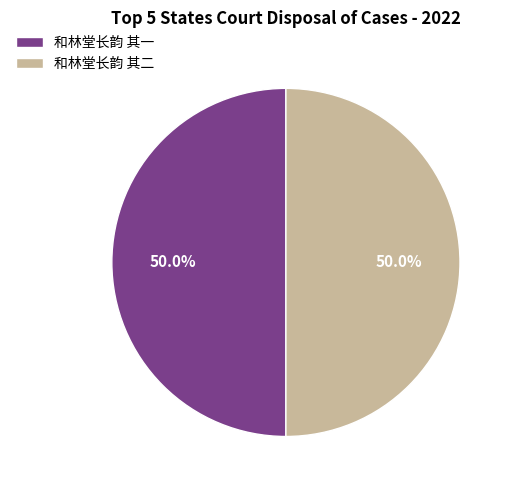

What is the total percentage of 和林堂长韵 其一 and 和林堂长韵 其二?

100.0%